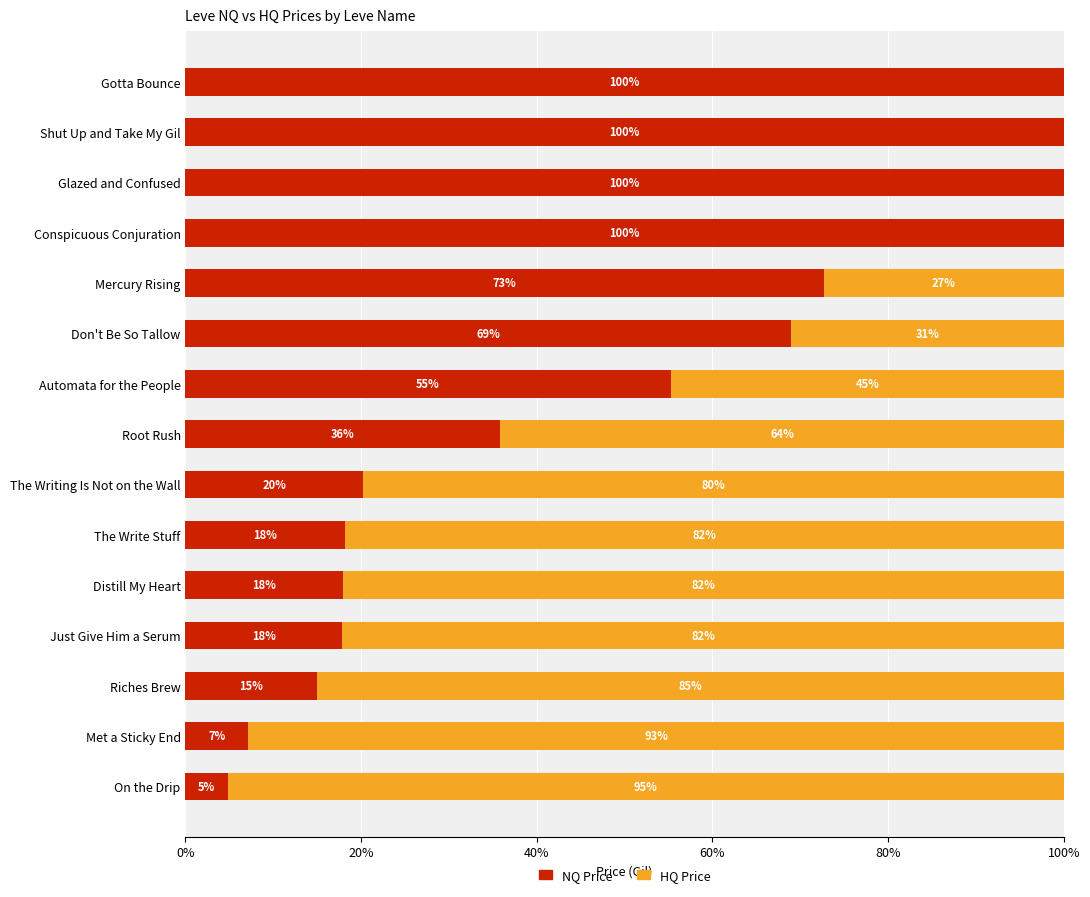

How many series are shown in this chart?

2